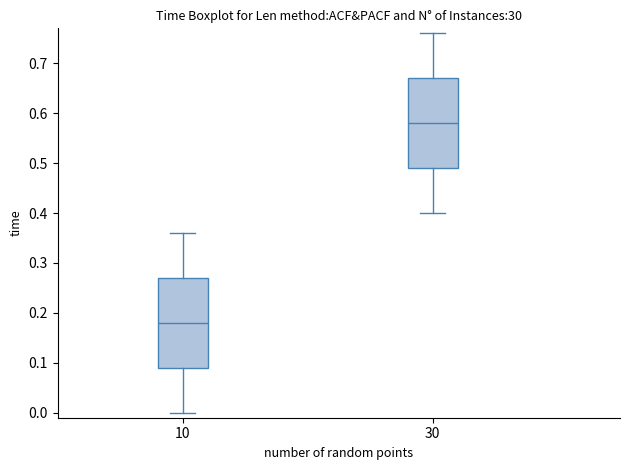

Reading left to right, transcribe this box plot: for each box, give where its median line is, the range the box spans, and where its two whiskers end, as read against the y-axis. The values are not printed on the chart, so give them approximately, as read against the axis.

10: median 0.18, box 0.09 to 0.27, whiskers 0.00 to 0.36
30: median 0.58, box 0.49 to 0.67, whiskers 0.40 to 0.76